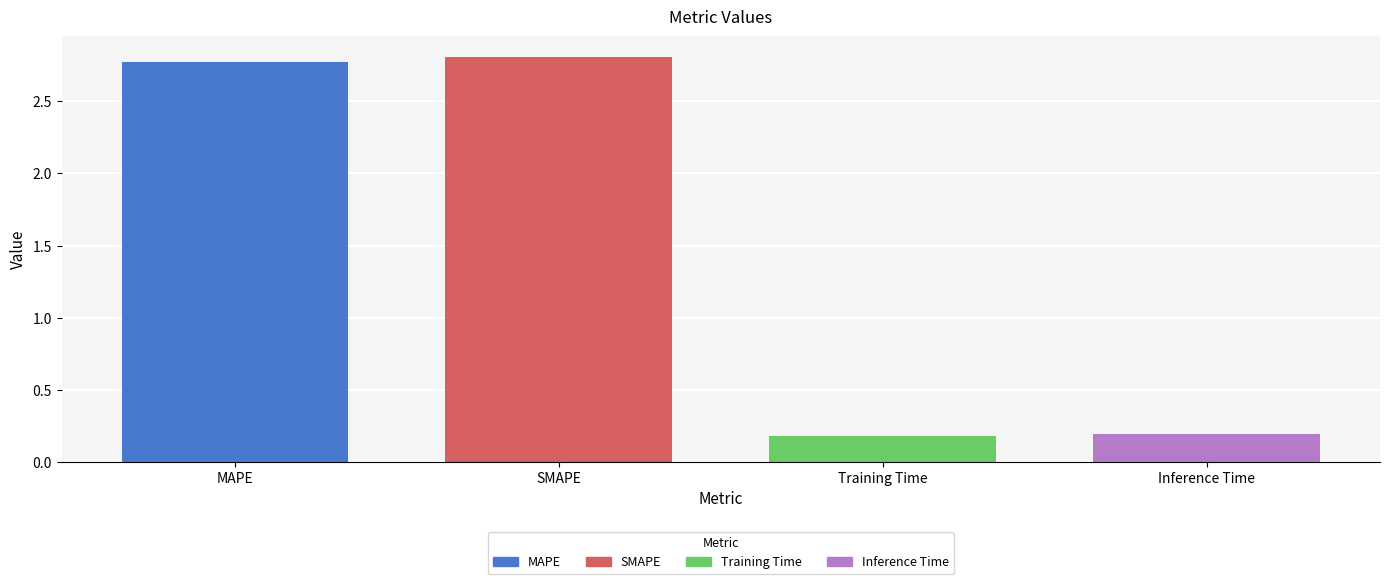

Reading right to left, transcribe all the data shown in this chart.

0.2	0.2	2.8	2.8